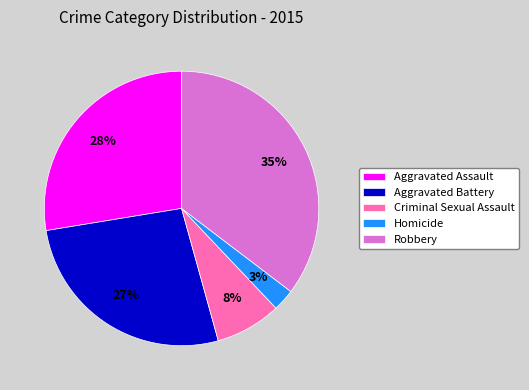

Which category has the smallest portion of the pie?

Homicide